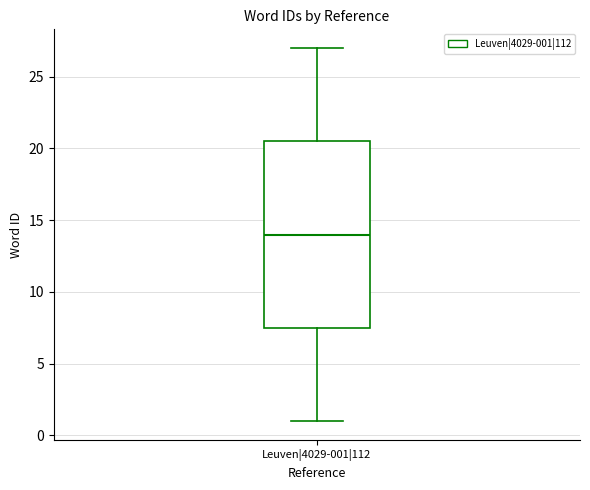

Where does the lower whisker of the box for Leuven|4029-001|112 end on the y-axis? The values are not printed on the chart, so give them approximately, as read against the axis.

1.0